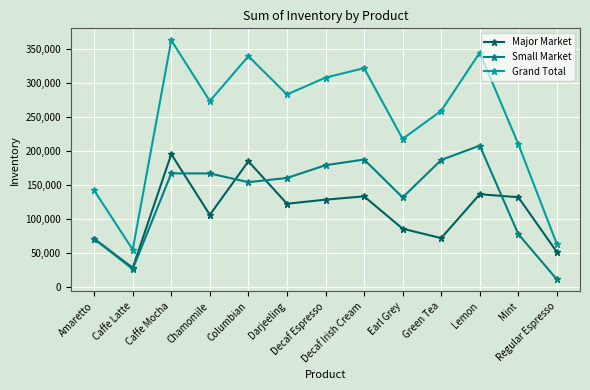

What is the lowest value of the Grand Total series?

55294